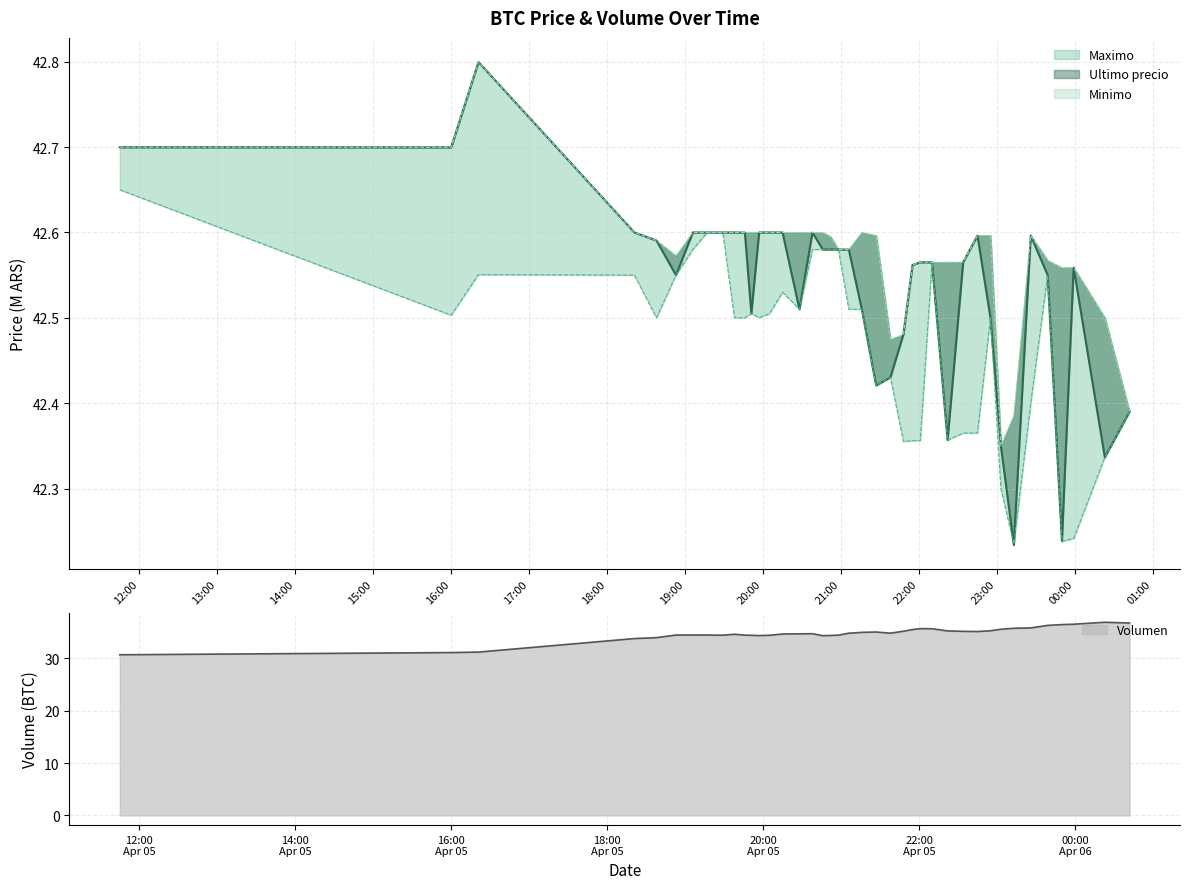

What is the minimum value for Volumen?

30.7